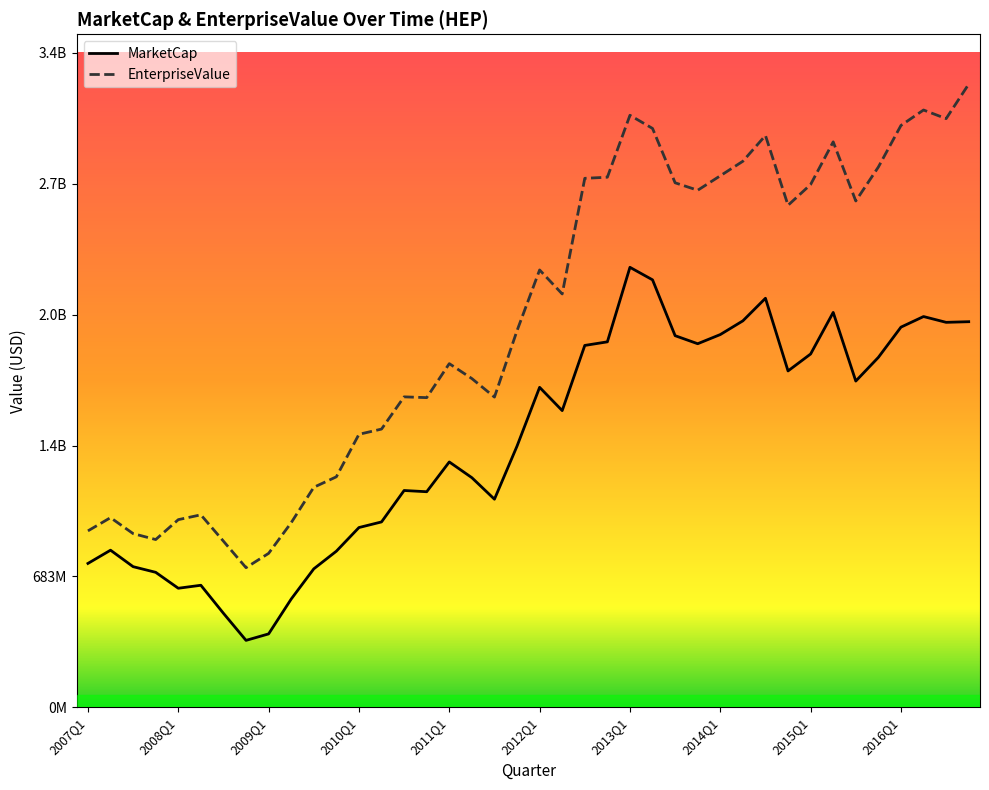

What is the maximum value for MarketCap?

2296697000